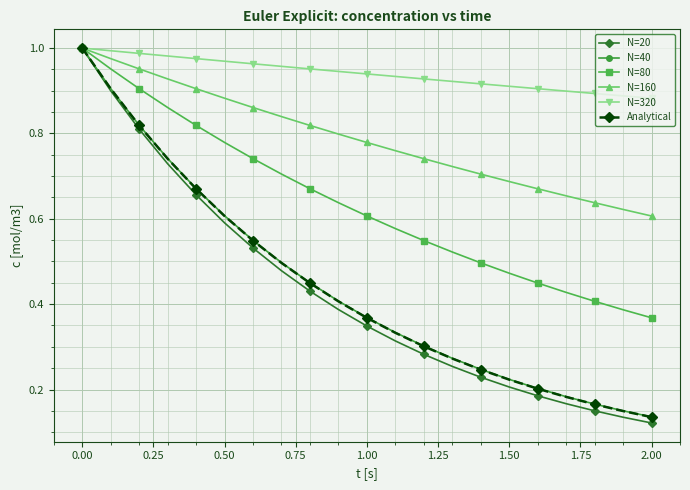

Does the chart have visible grid lines?

Yes